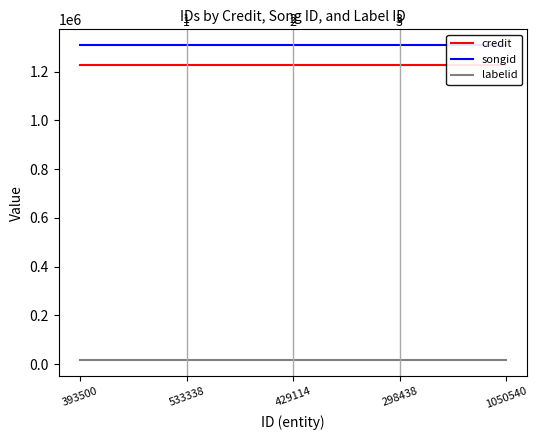

Is the value of labelid at 393500 greater than the value of credit at 429114?

No